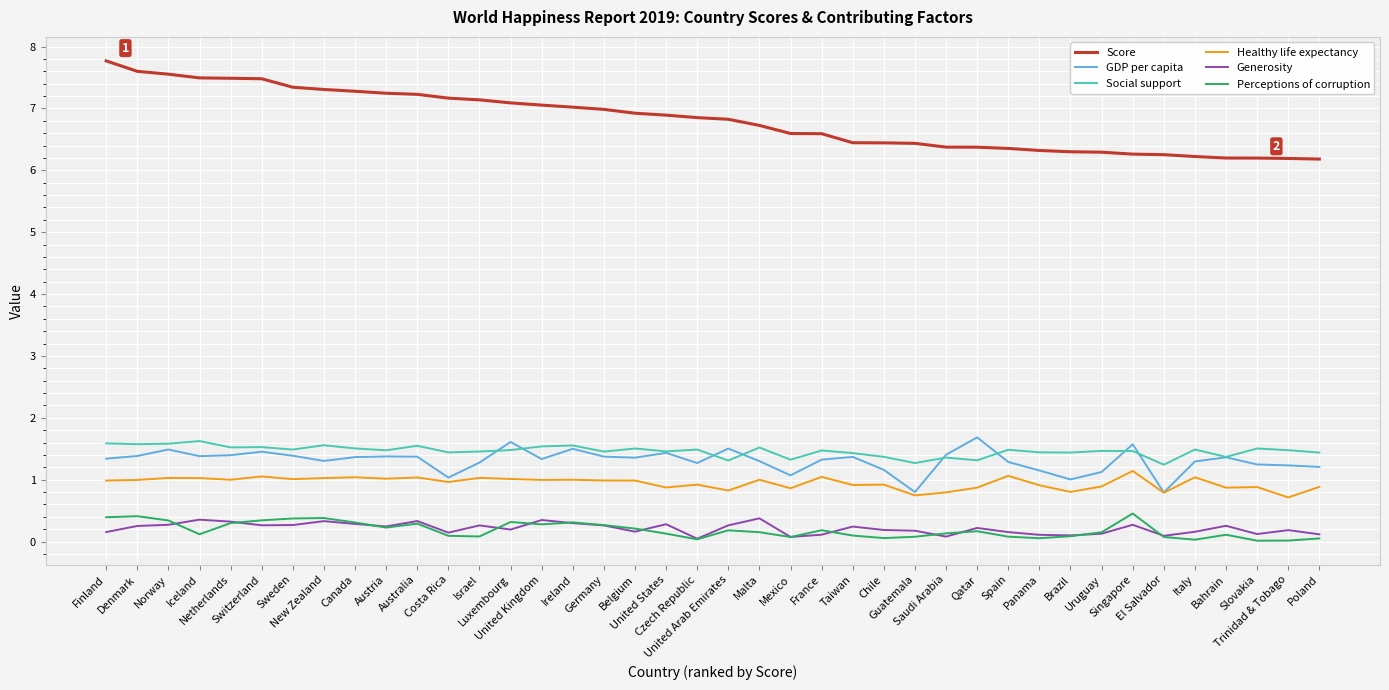

At how many categories does at least one series exceed 5?

40